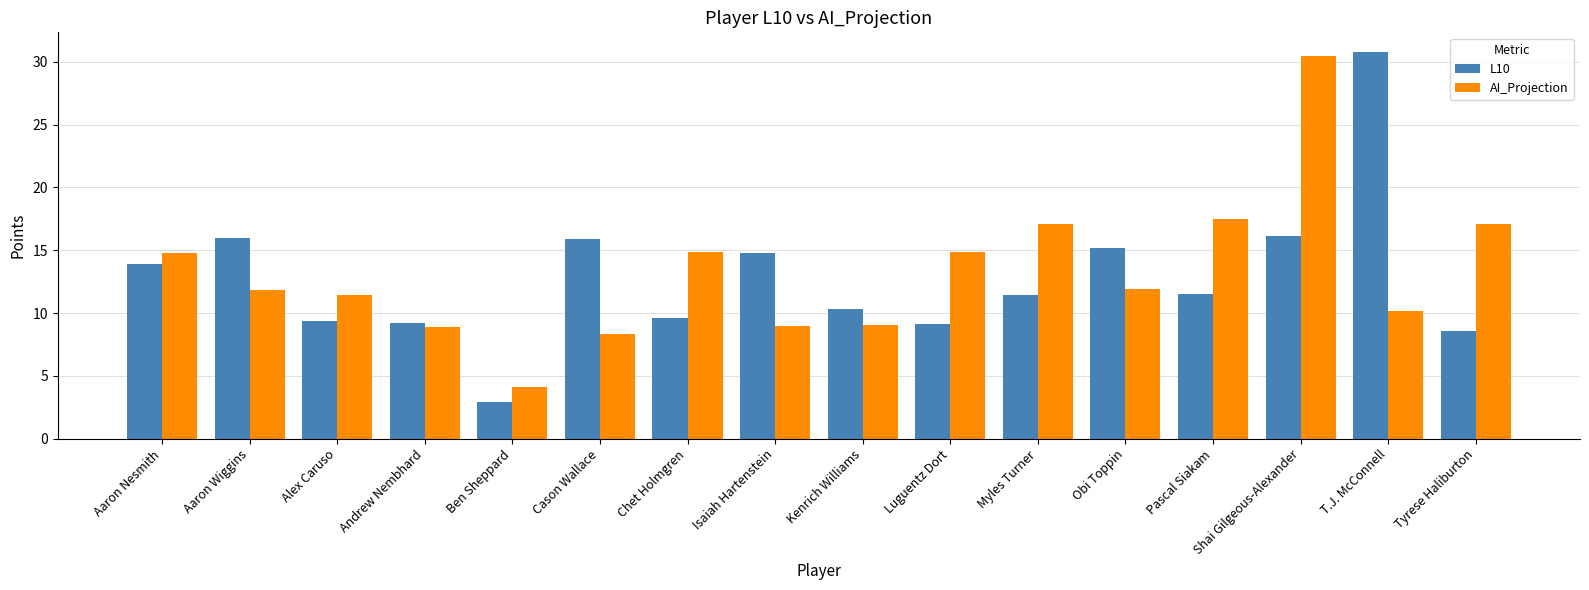

Rank the series at Pascal Siakam from lowest to highest value.

L10, AI_Projection